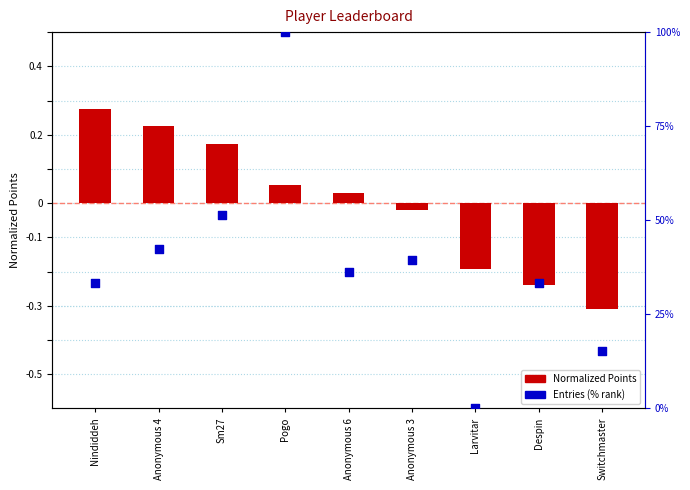

At how many categories does at least one series exceed 34?

5